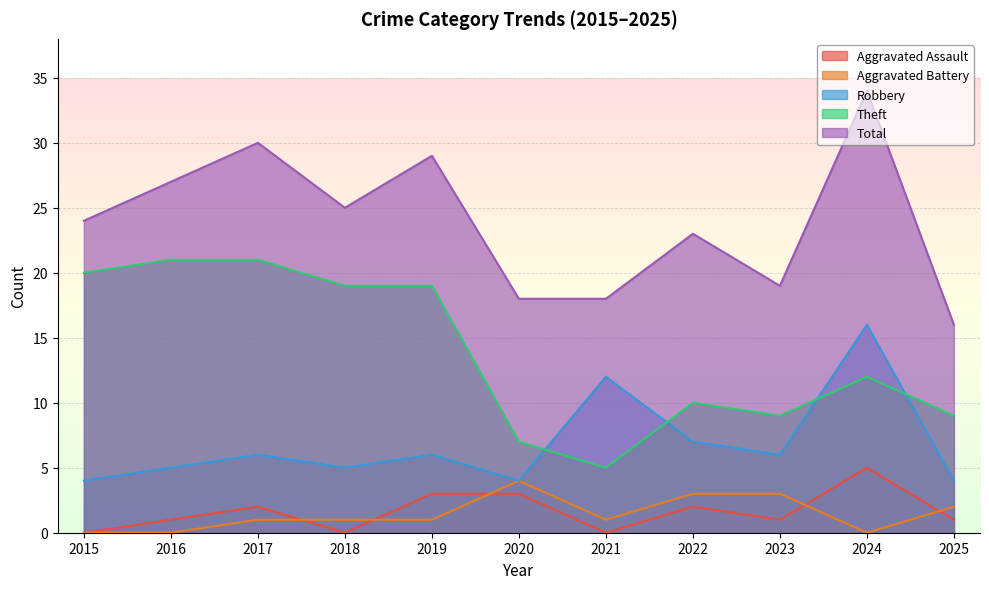

Read the Robbery value at 2021, to the nearest 5.

10